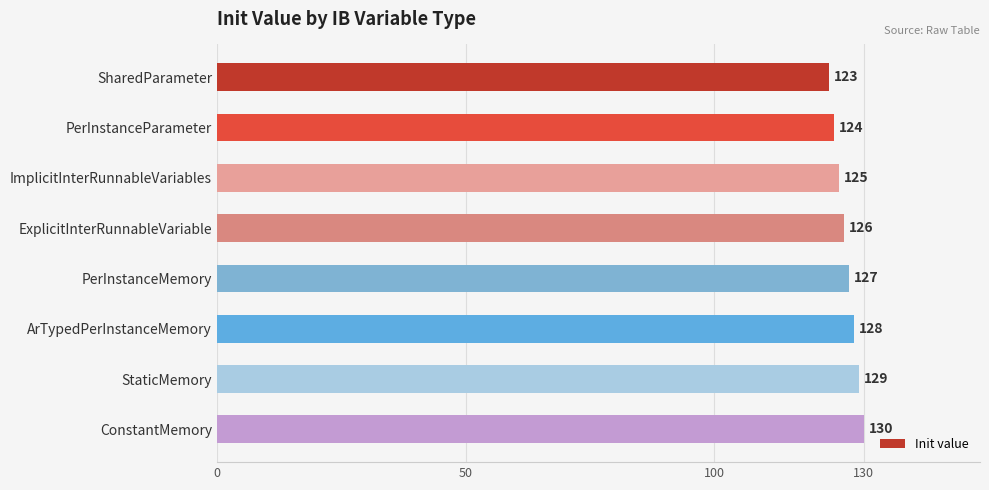

What is the sum of the values at ExplicitInterRunnableVariable and SharedParameter?

249